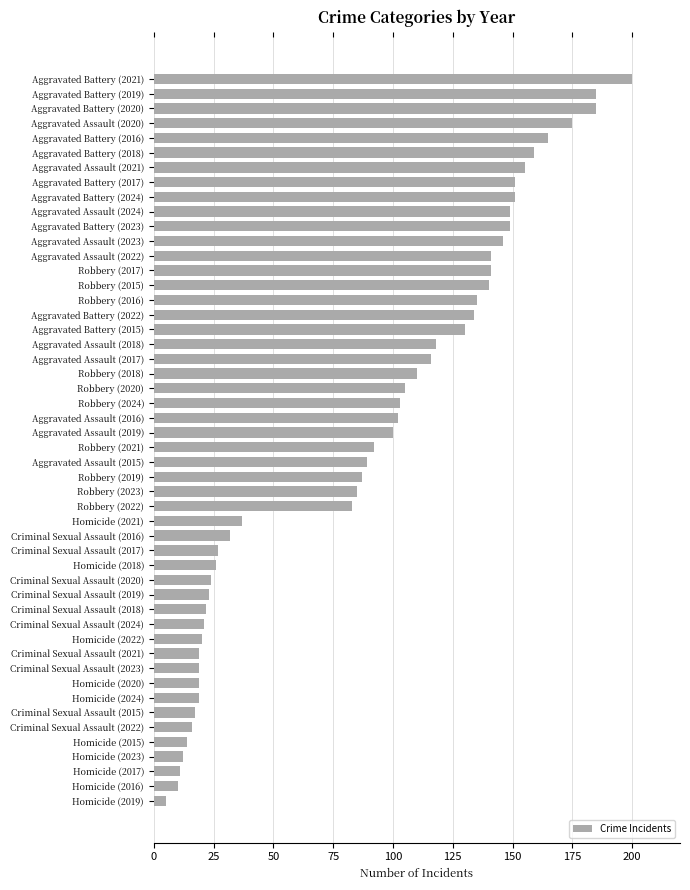

What is the sum of the values at Aggravated Assault (2021) and Homicide (2016)?

165